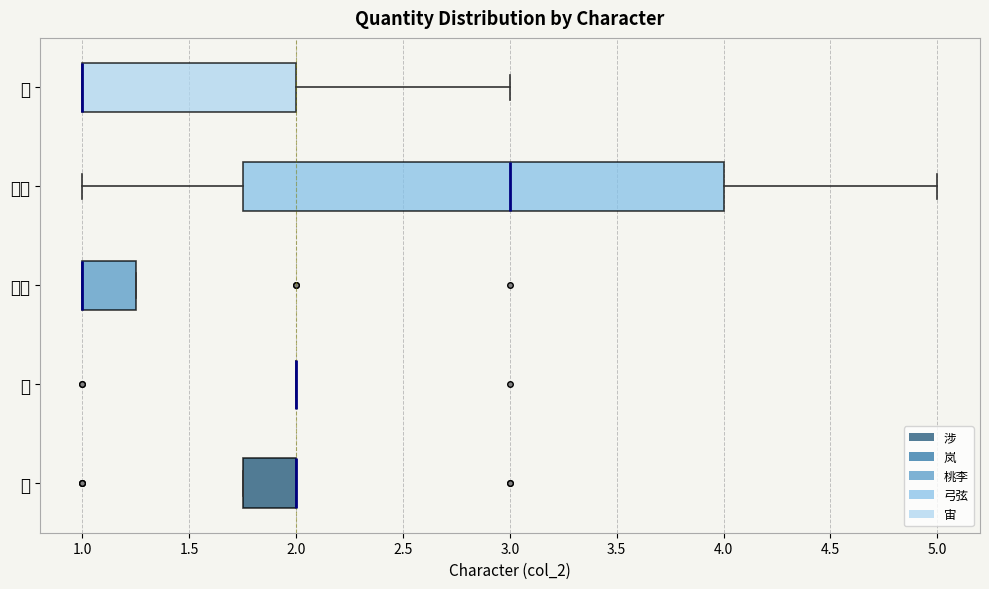

Comparing the boxes themselves (not the whiskers), which one is the widest?

弓弦